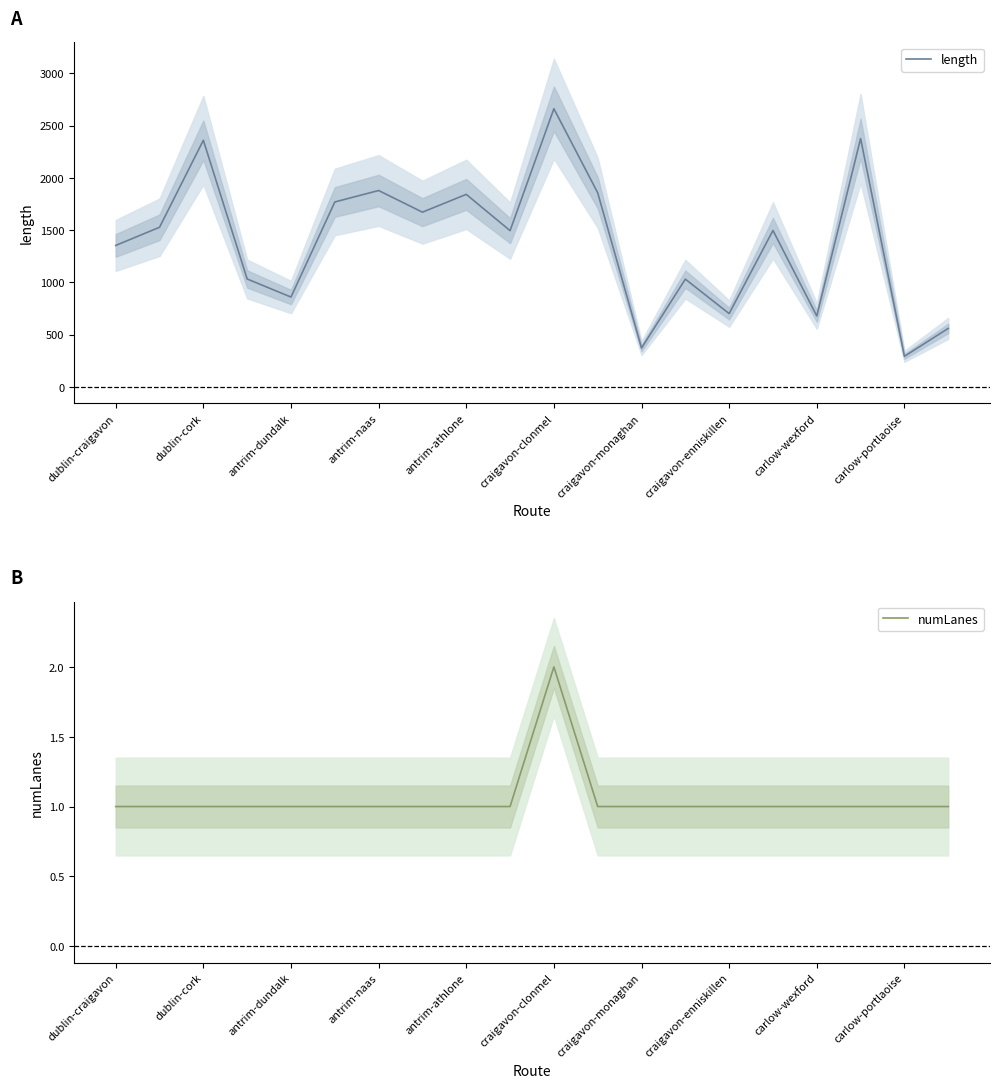

Does the chart display data point markers on the line(s)?

No